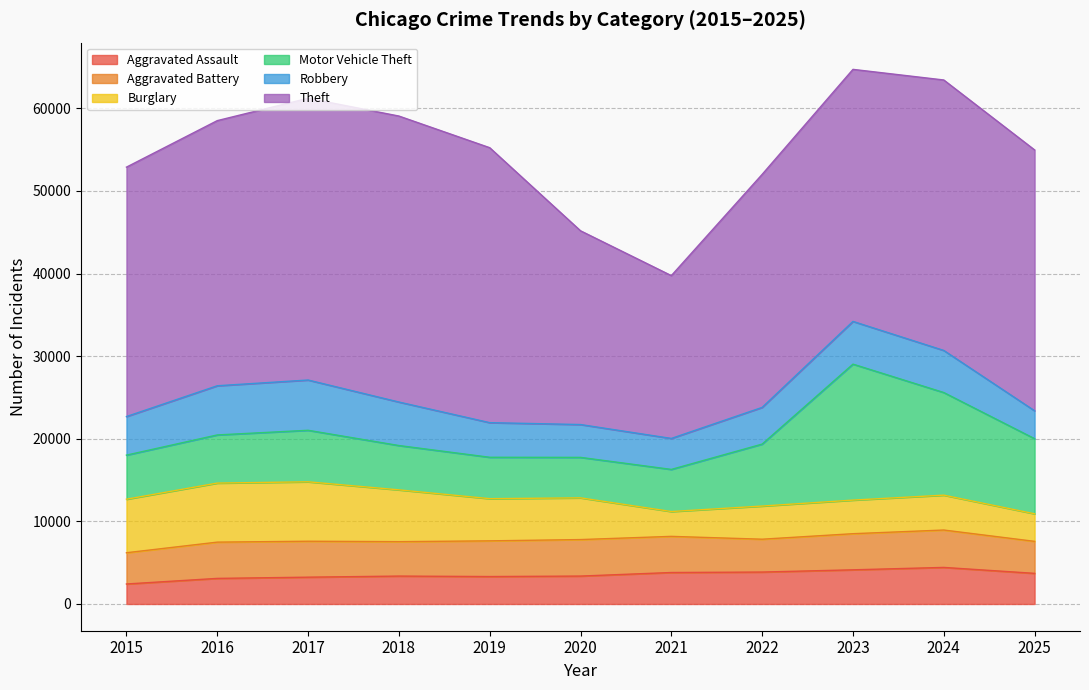

Where do Aggravated Battery and Burglary first cross each other?

2020 and 2021